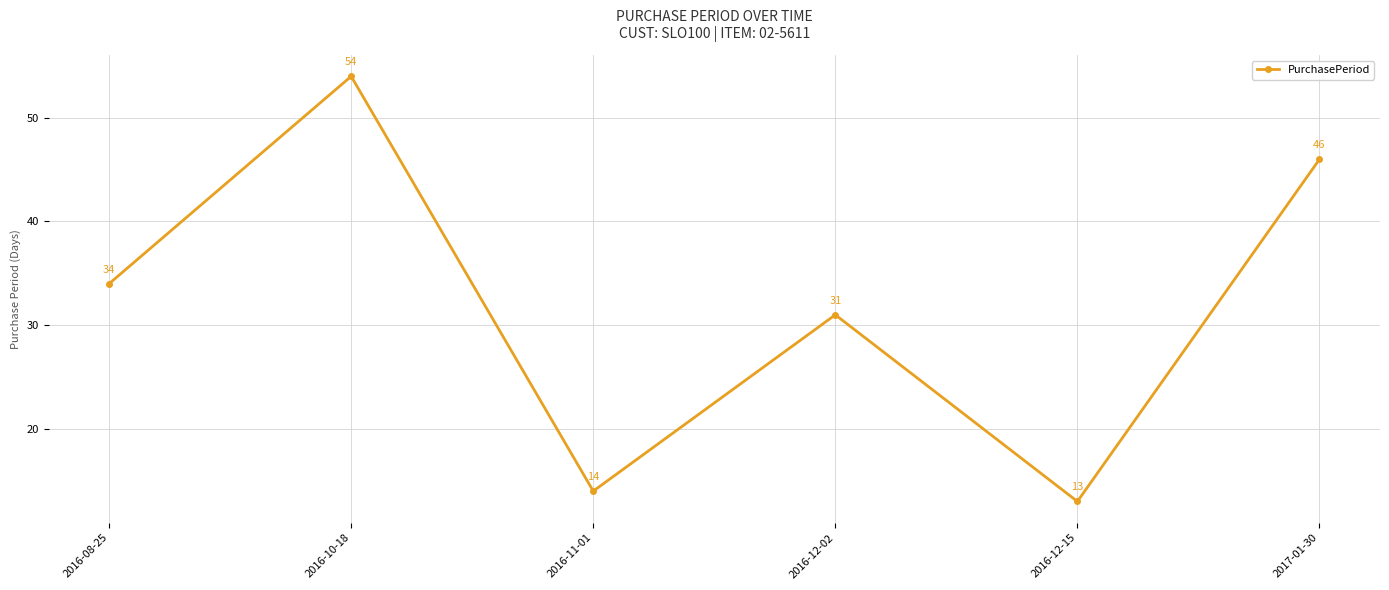

What is the difference between the second highest and second lowest values?

32